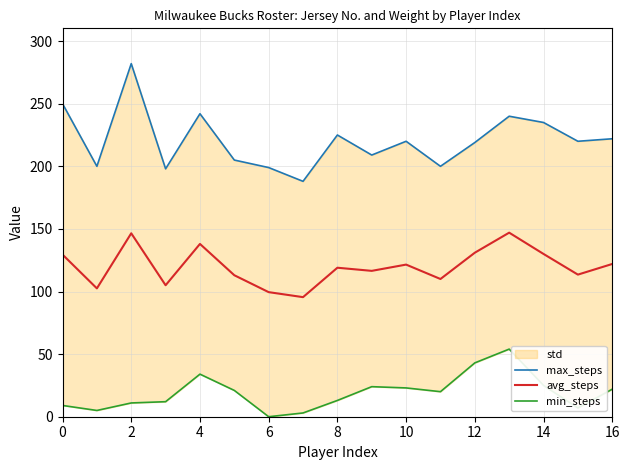

What value does the max_steps series have at 9?

209.0